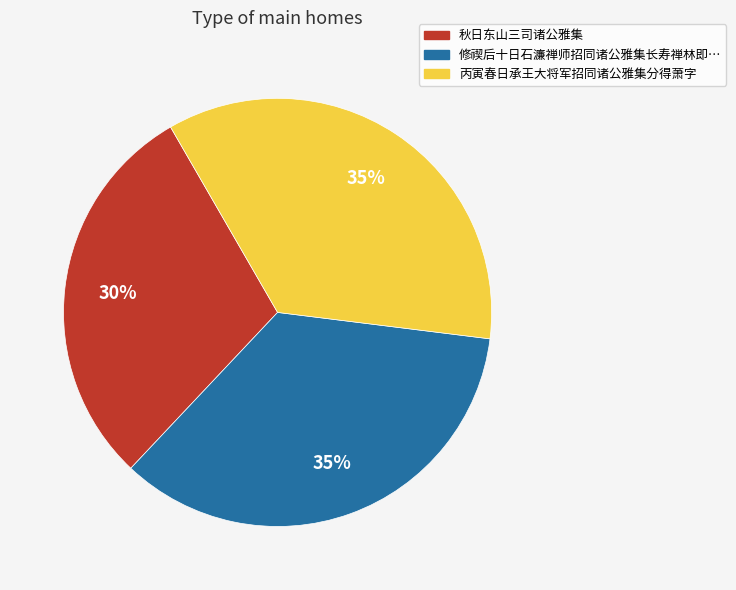

What is the ratio of the value at 修禊后十日石濂禅师招同诸公雅集长寿禅林即… to the value at 秋日东山三司诸公雅集?

1.2